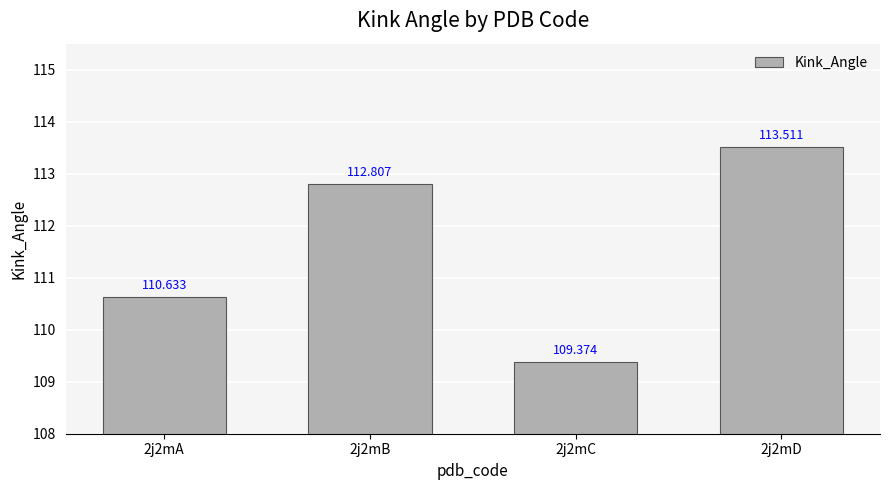

Which has a higher value, 2j2mA or 2j2mC?

2j2mA